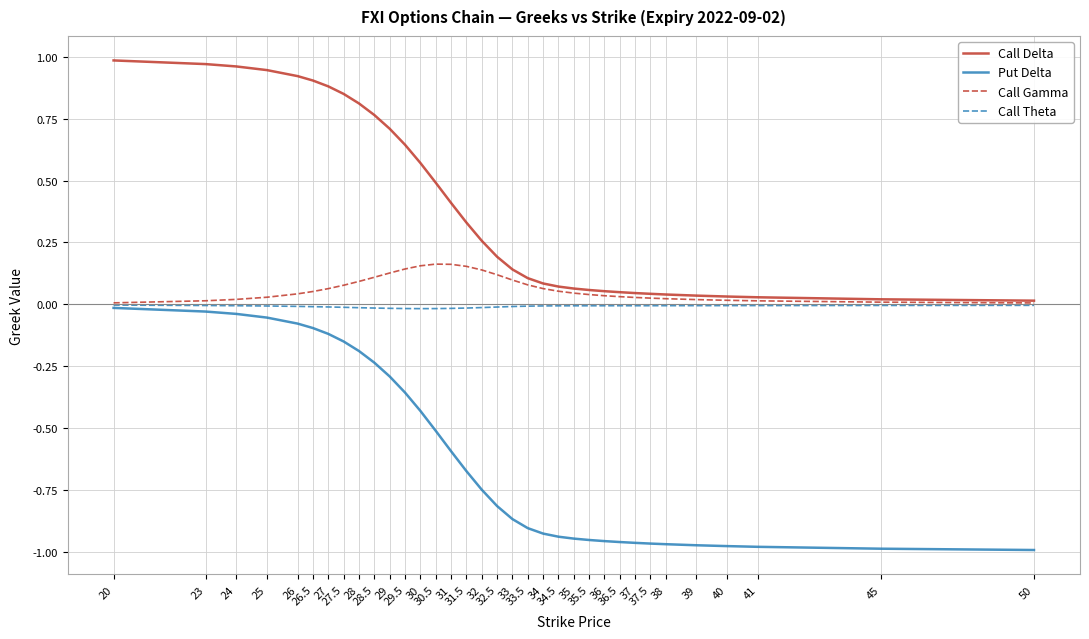

Which series has the widest spread of values?

Put Delta